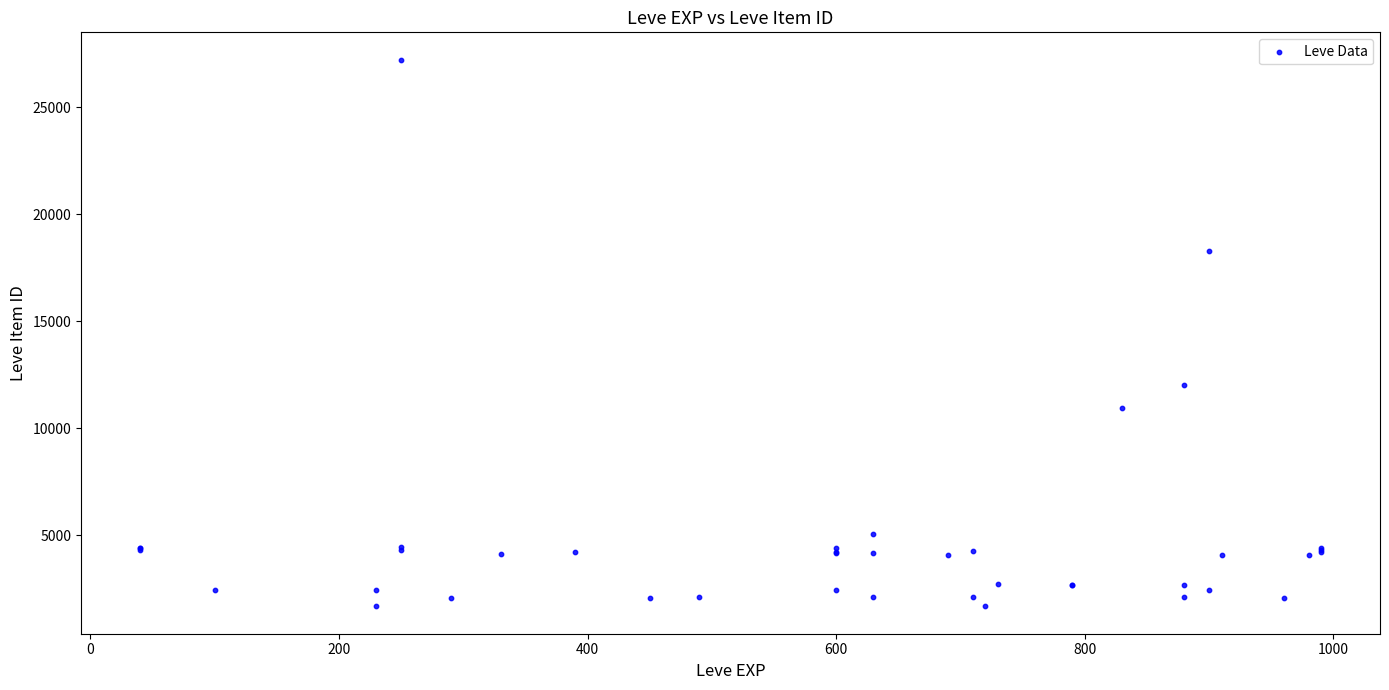

What Y value in the scatter plot is closest to 14448?

12018